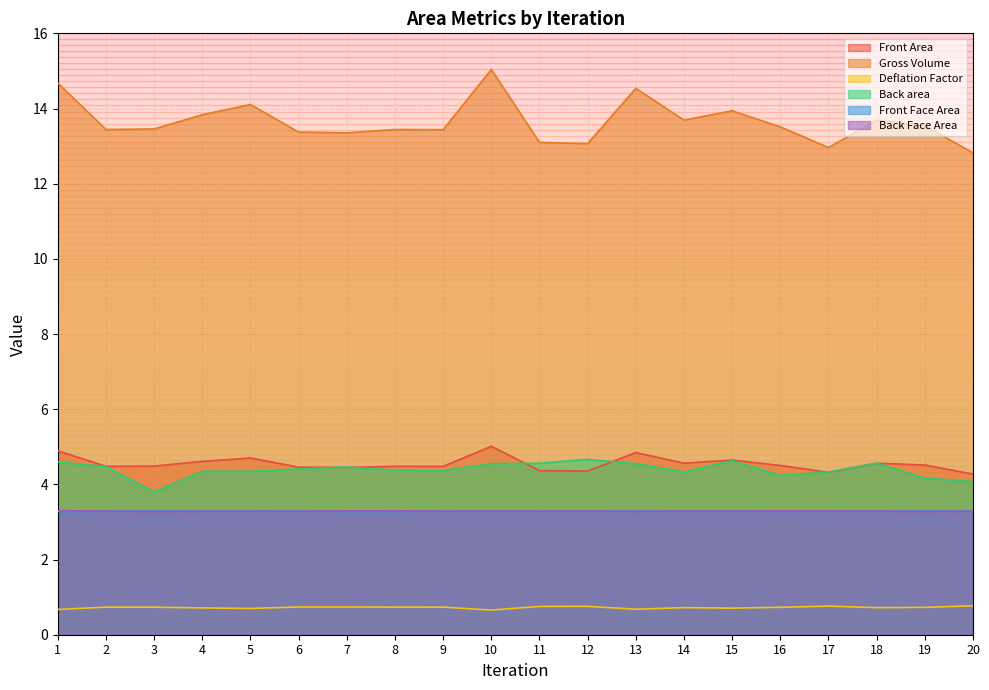

Reading left to right, what are all the values shown in this chart?

Front Area: 4.9	4.5	4.5	4.6	4.7	4.5	4.5	4.5	4.5	5.0	4.4	4.4	4.8	4.6	4.6	4.5	4.3	4.6	4.5	4.3
Gross Volume: 14.7	13.4	13.5	13.8	14.1	13.4	13.4	13.4	13.4	15.0	13.1	13.1	14.5	13.7	13.9	13.5	13.0	13.7	13.5	12.8
Deflation Factor: 0.7	0.7	0.7	0.7	0.7	0.7	0.7	0.7	0.7	0.7	0.8	0.8	0.7	0.7	0.7	0.7	0.8	0.7	0.7	0.8
Back area: 4.6	4.5	3.8	4.3	4.3	4.4	4.5	4.4	4.4	4.6	4.6	4.7	4.6	4.3	4.6	4.2	4.3	4.6	4.2	4.1
Front Face Area: 3.3	3.3	3.3	3.3	3.3	3.3	3.3	3.3	3.3	3.3	3.3	3.3	3.3	3.3	3.3	3.3	3.3	3.3	3.3	3.3
Back Face Area: 3.3	3.3	3.3	3.3	3.3	3.3	3.3	3.3	3.3	3.3	3.3	3.3	3.3	3.3	3.3	3.3	3.3	3.3	3.3	3.3